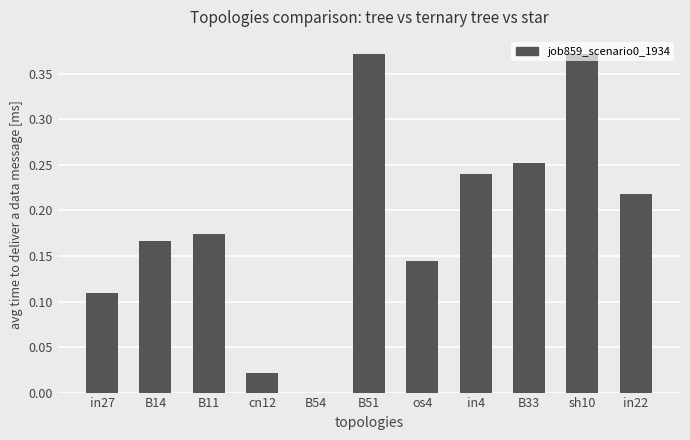

Is it true that the value at in22 is 0.1?

False